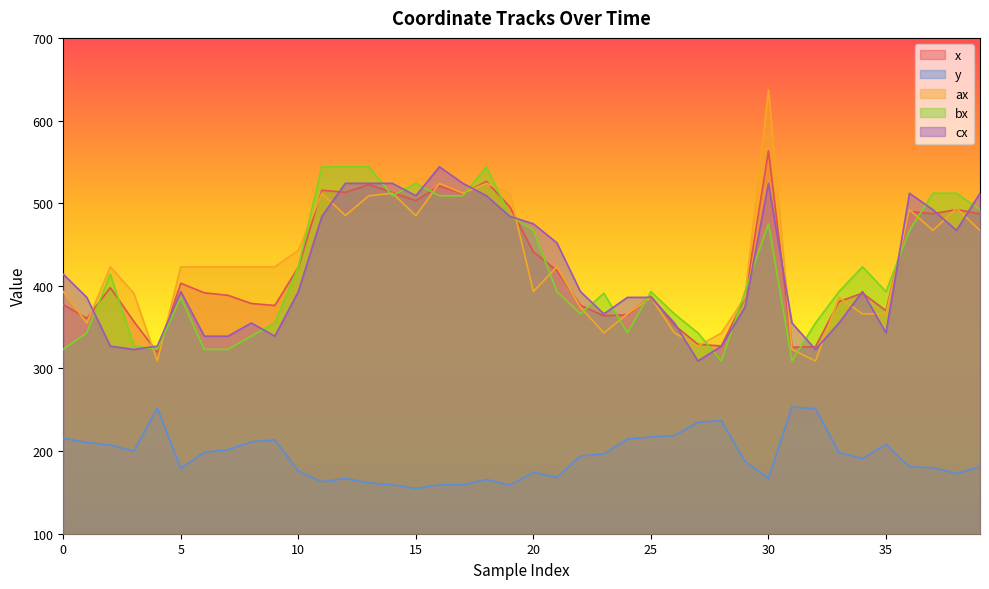

What is the sum of the y values at 12 and 29?

354.0